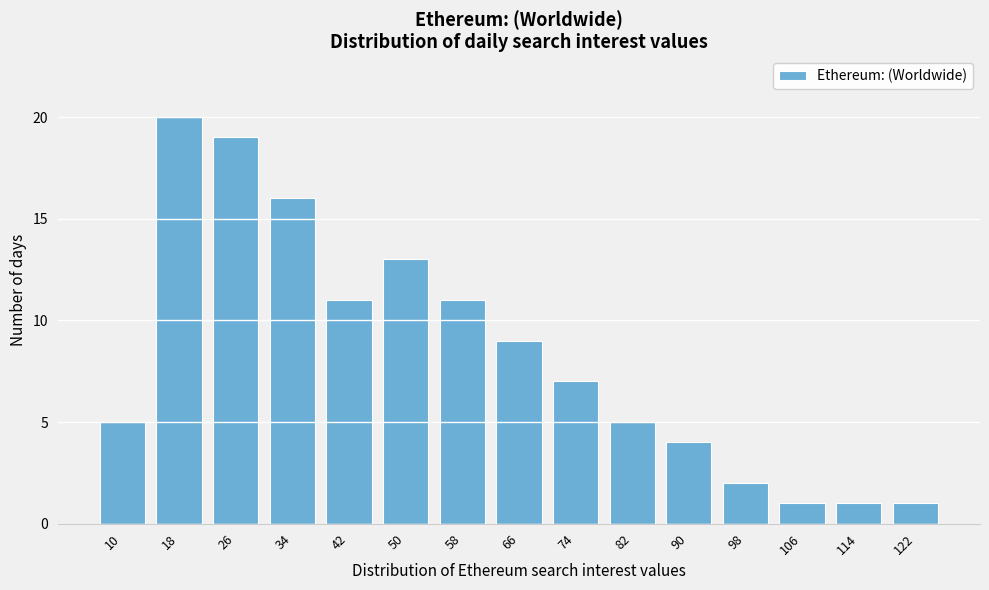

Reading left to right, list all the values displayed in this chart.

10=5	18=20	26=19	34=16	42=11	50=13	58=11	66=9	74=7	82=5	90=4	98=2	106=1	114=1	122=1